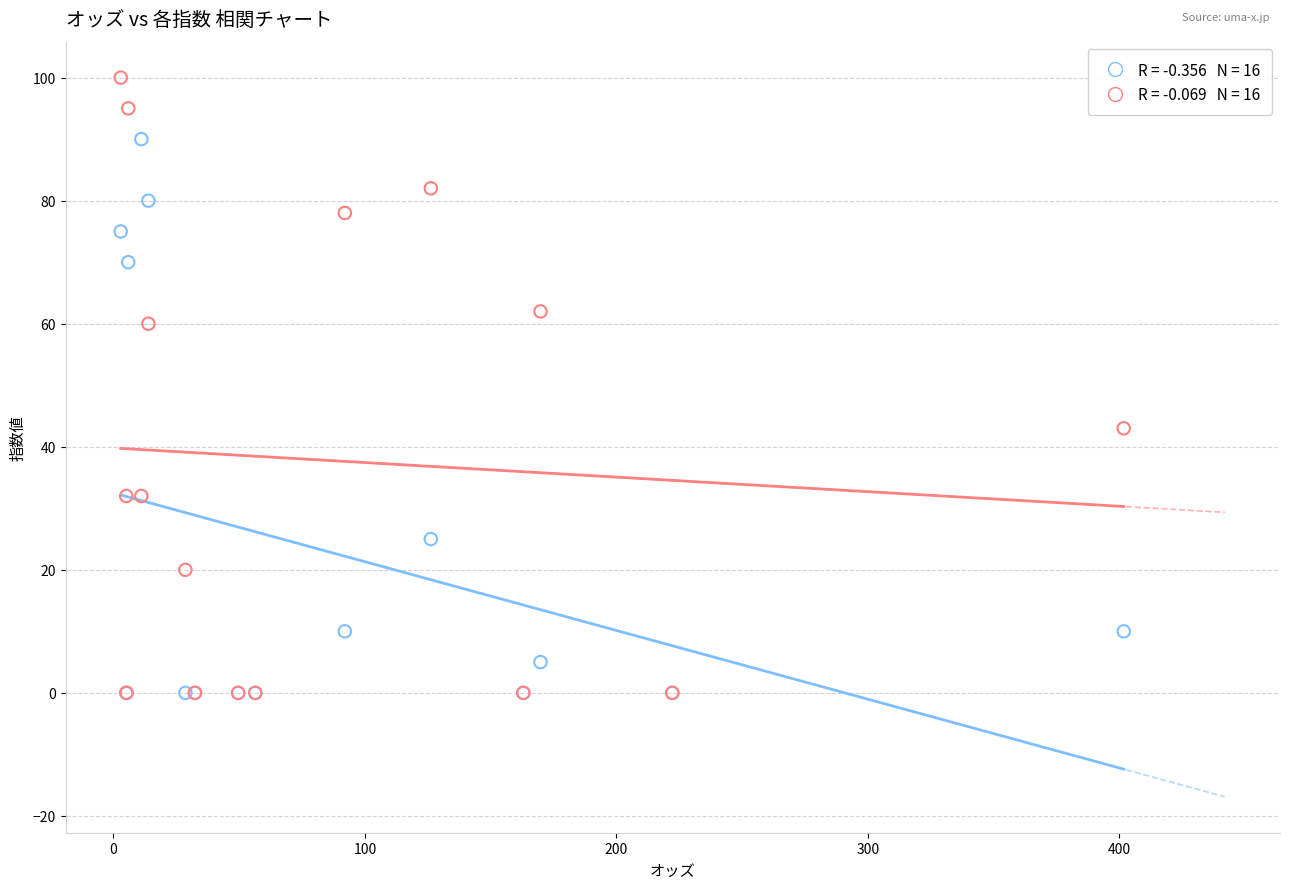

Across all series, what Y value is closest to 50?

43